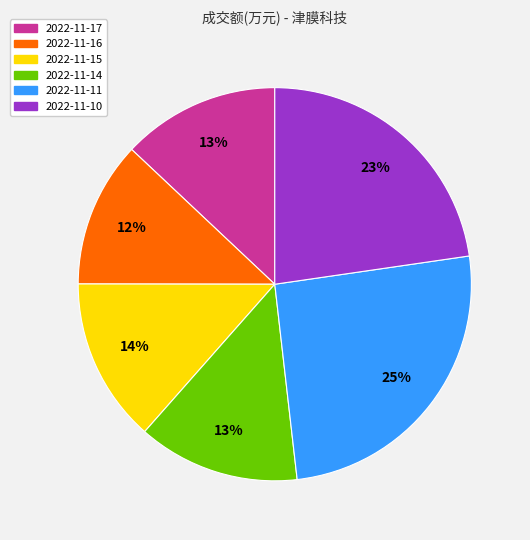

Does 2022-11-14 represent more than half of the total?

No